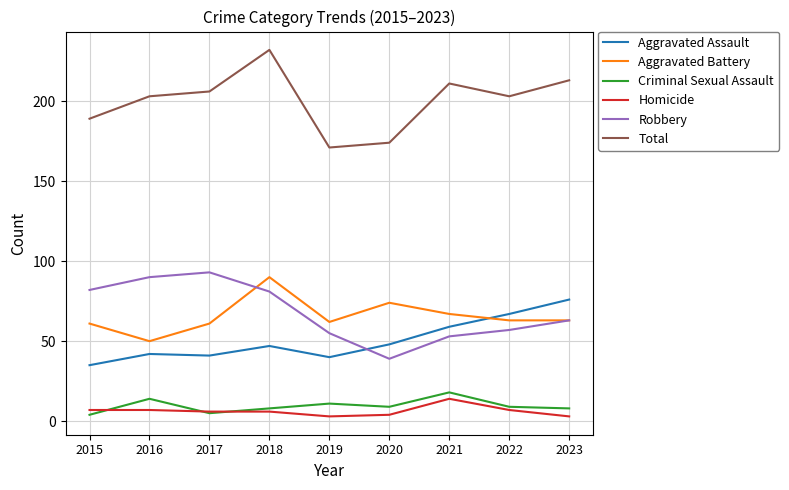

Is this an area chart (filled region under the line)?

No